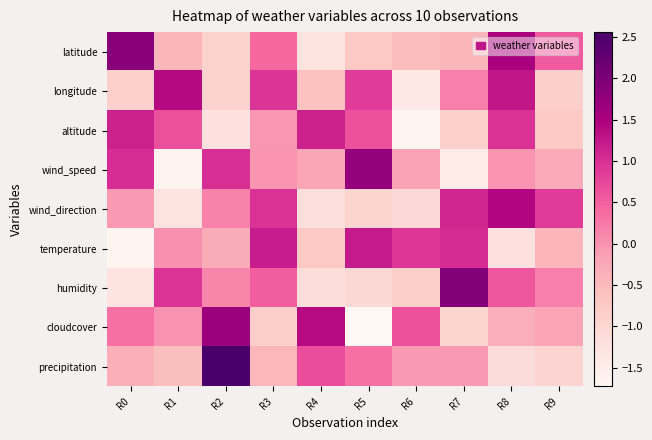

What is the total value across all series at R5?

0.3